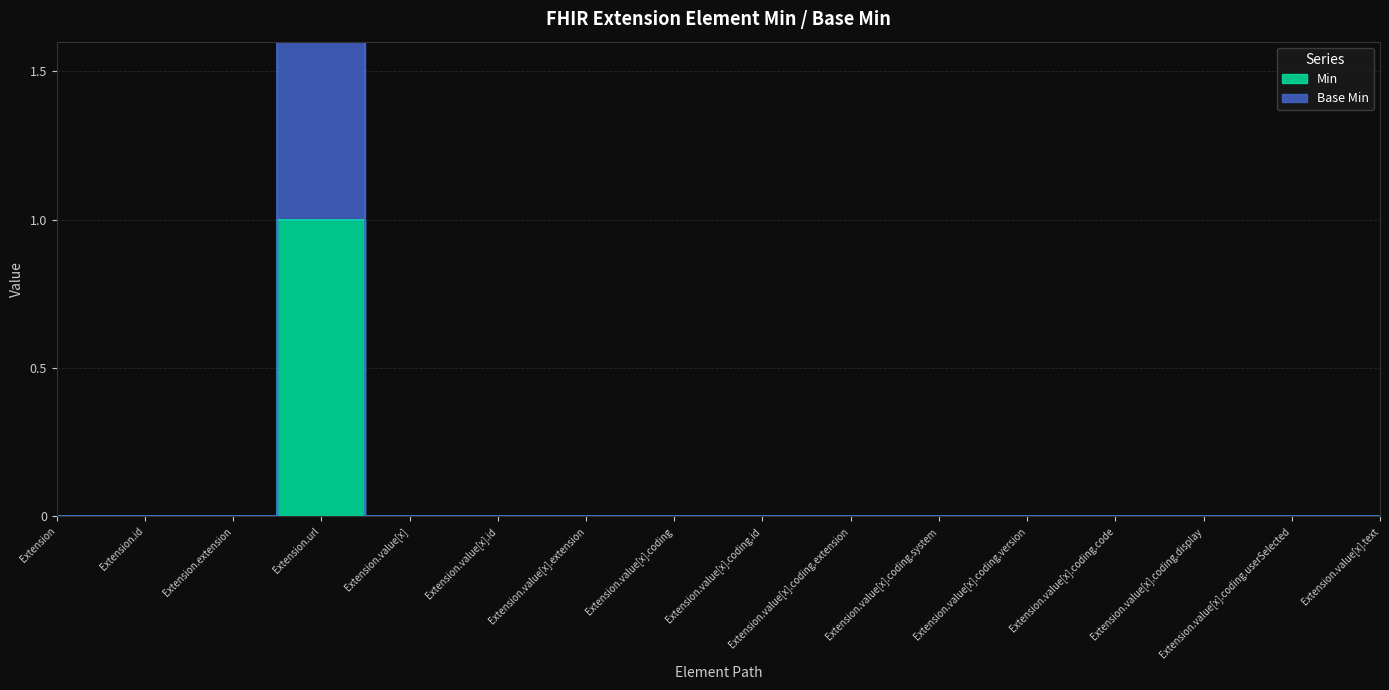

Rank the categories by Base Min value from highest to lowest.

Extension.url, Extension, Extension.id, Extension.extension, Extension.value[x], Extension.value[x].id, Extension.value[x].extension, Extension.value[x].coding, Extension.value[x].coding.id, Extension.value[x].coding.extension, Extension.value[x].coding.system, Extension.value[x].coding.version, Extension.value[x].coding.code, Extension.value[x].coding.display, Extension.value[x].coding.userSelected, Extension.value[x].text